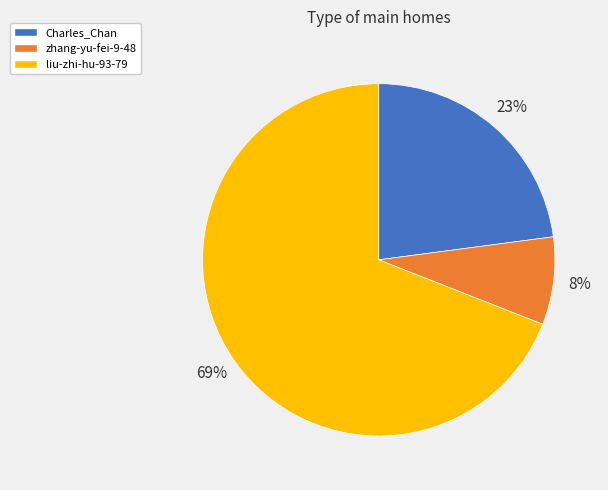

What is the largest slice in the pie chart?

liu-zhi-hu-93-79